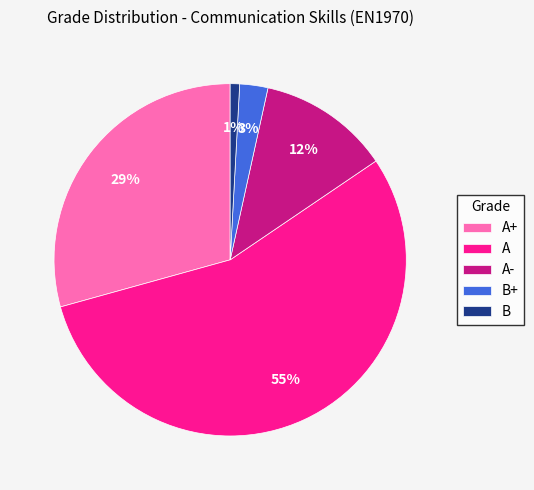

Count the number of slices in the pie.

5